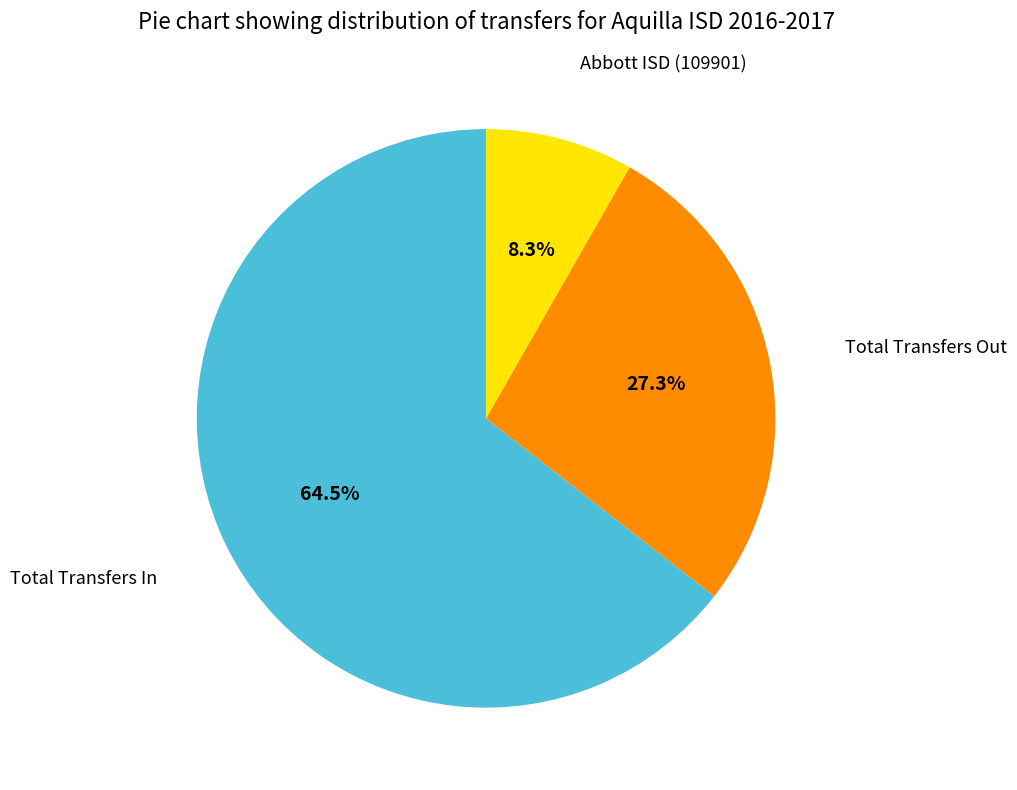

Is there a majority slice in this chart?

Yes